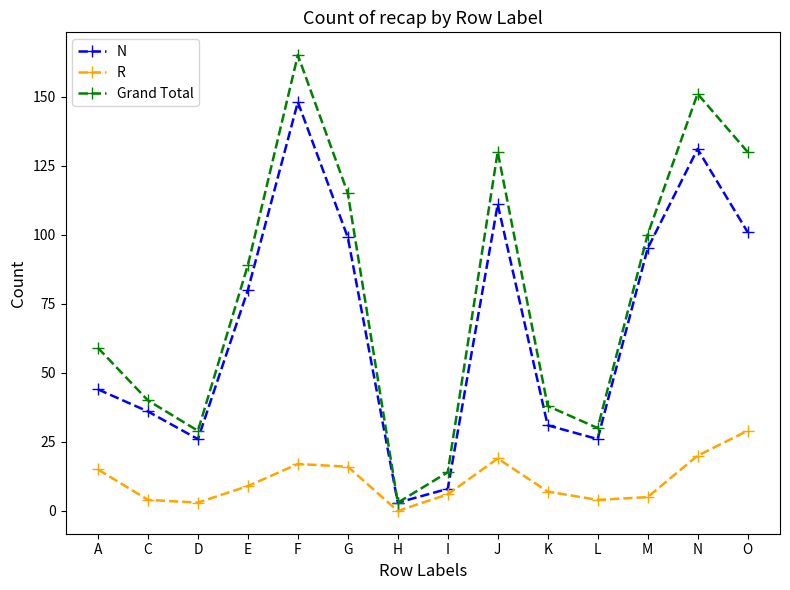

What is the label of the 7th point from the right?

I